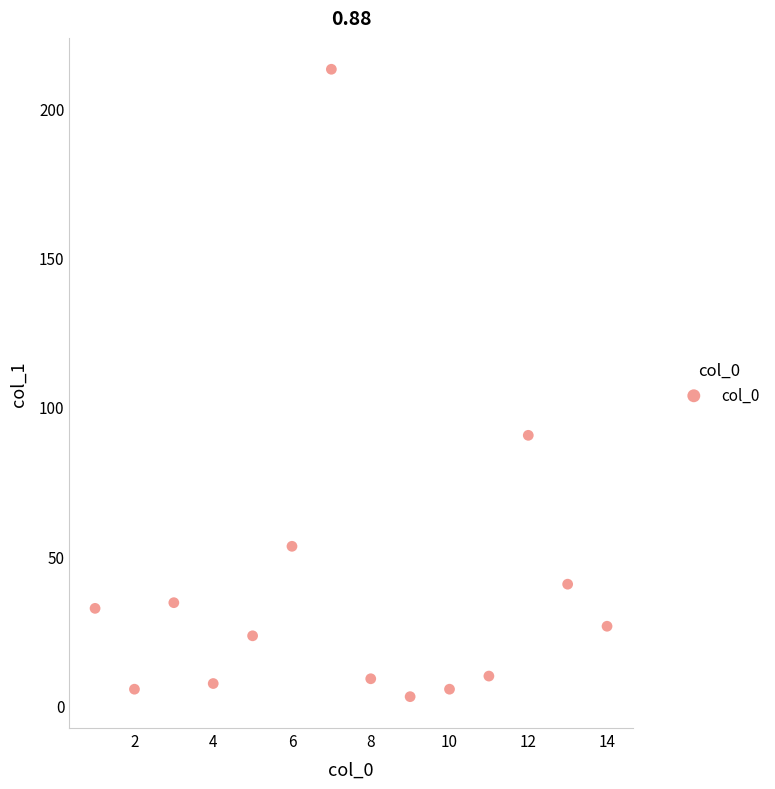

What Y value in the scatter plot is closest to 108?

90.5